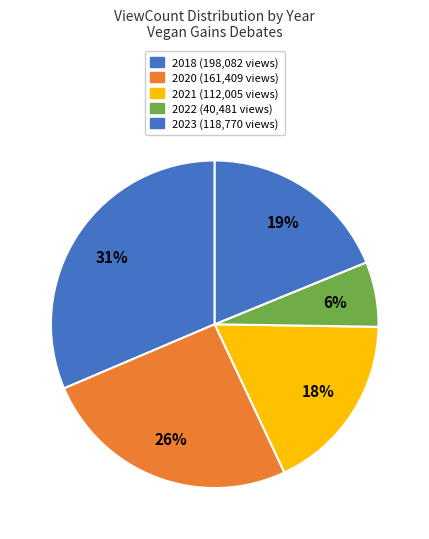

How many segments does this pie chart have?

5